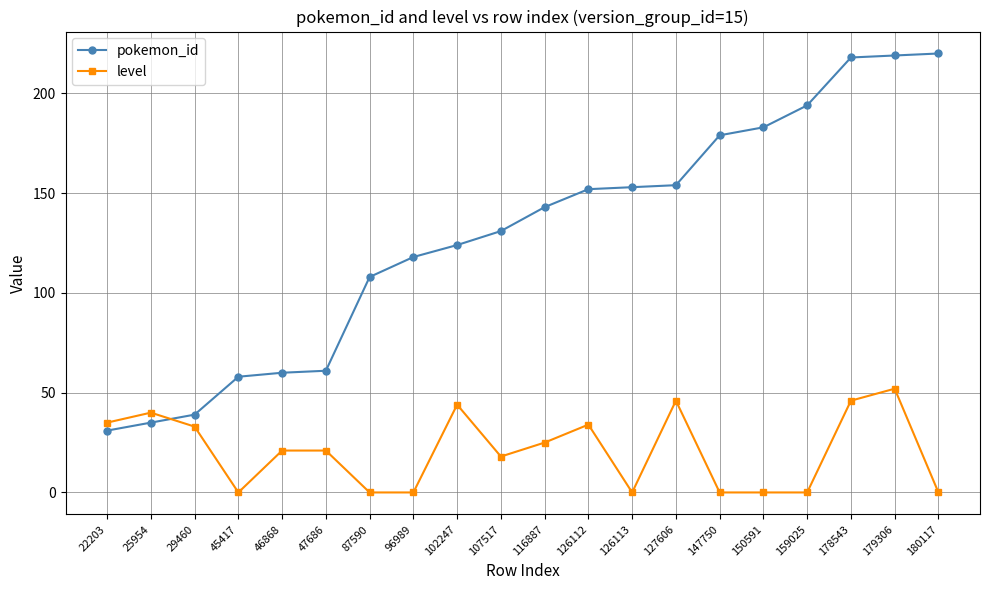

Where is the first local maximum for level?

25954